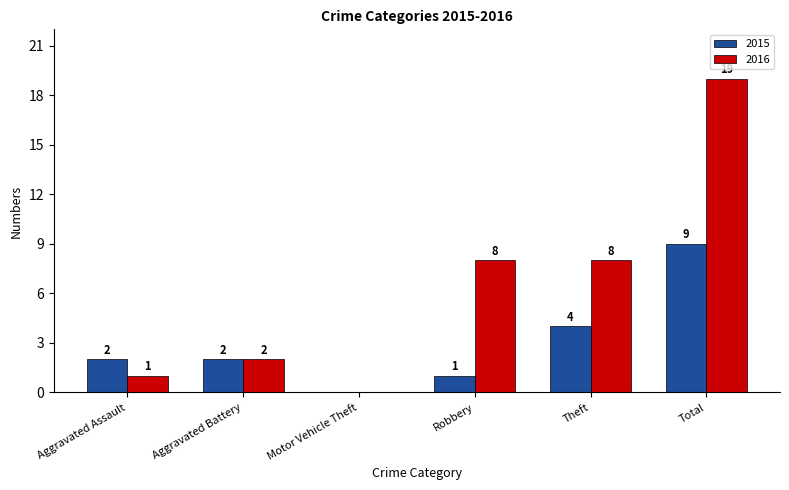

Count the number of data series in this chart.

2